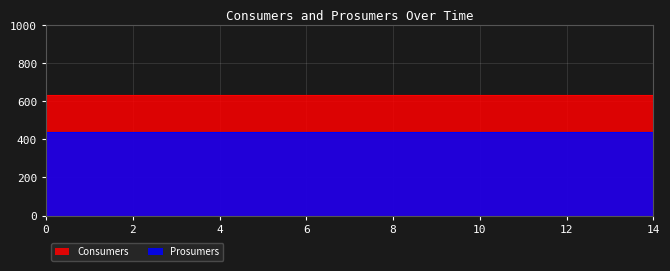

True or false: Consumers has a value of 276 at 13.

False